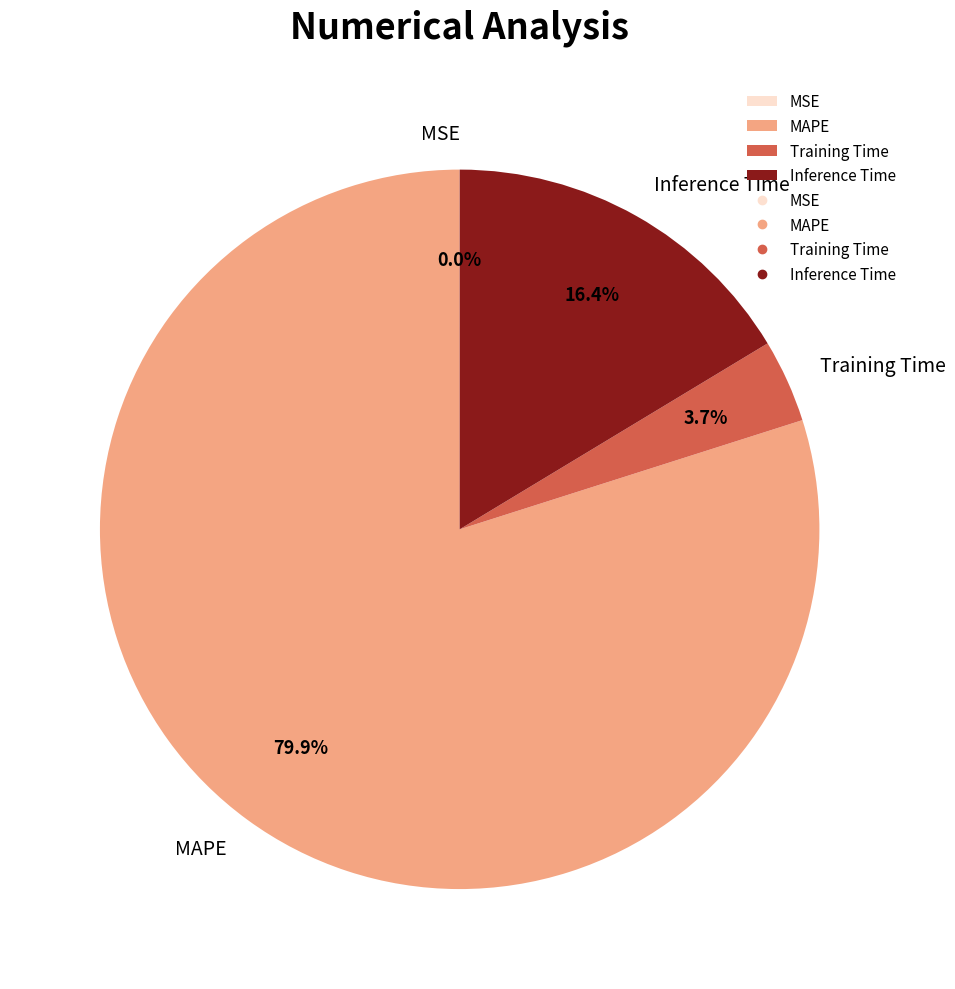

The MAPE slice represents 80% of the pie. True or false?

True